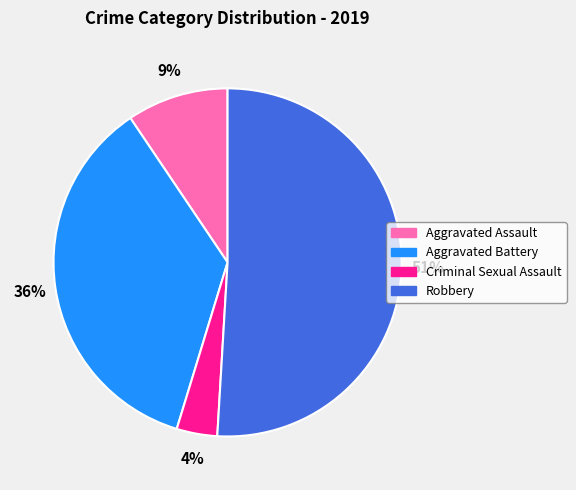

To the nearest percent, what is the difference between the largest and smallest slice percentages?

47%